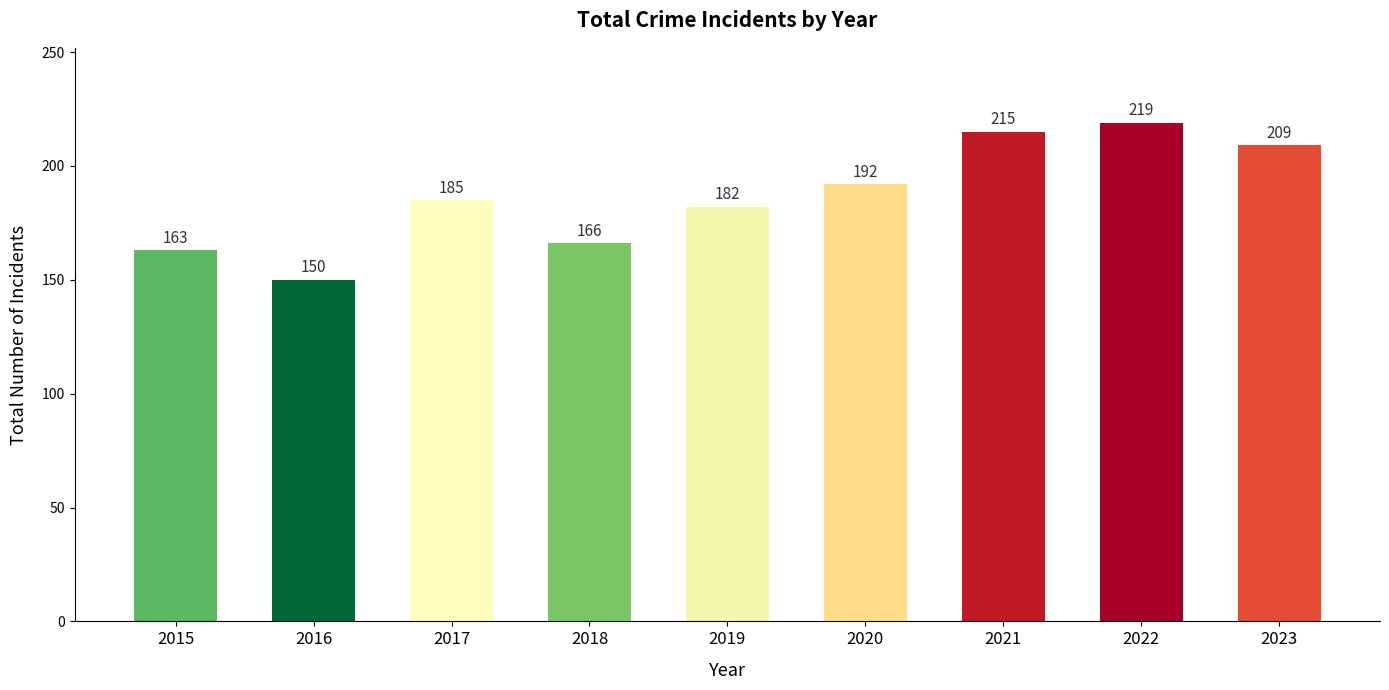

Which label corresponds to the largest value in the chart?

2022